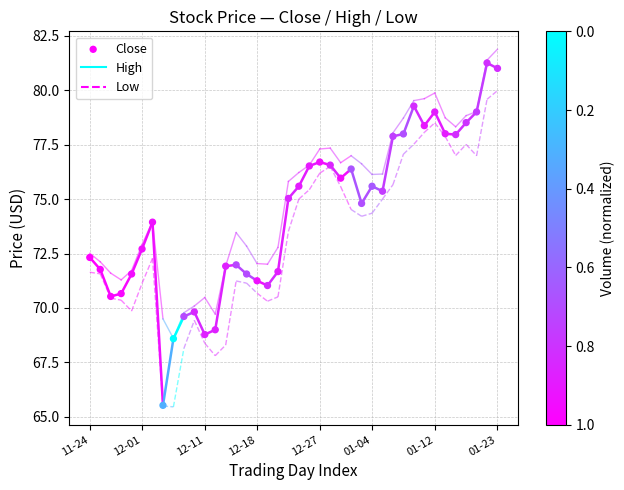

What Y value in the scatter plot is closest to 73?

72.7